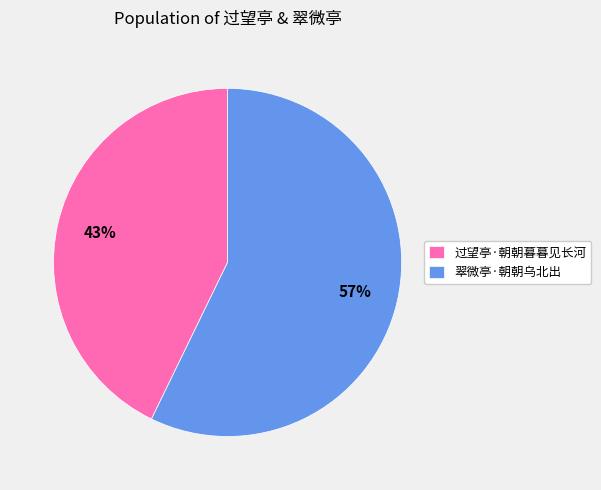

To the nearest percent, what is the average slice percentage?

50%